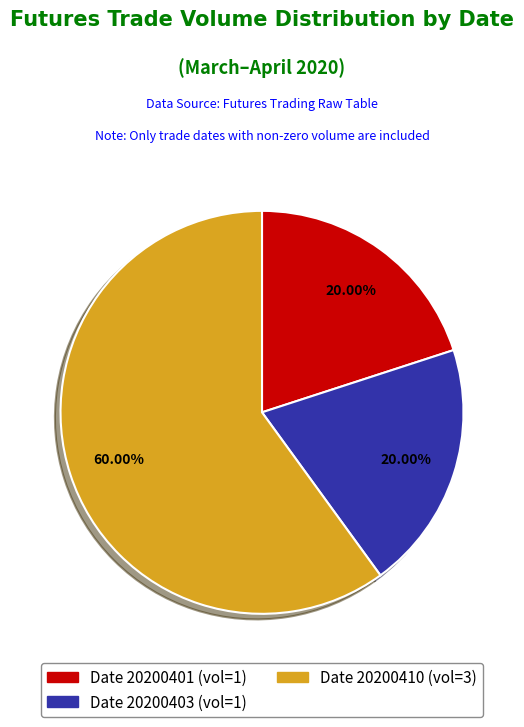

How many segments does this pie chart have?

3